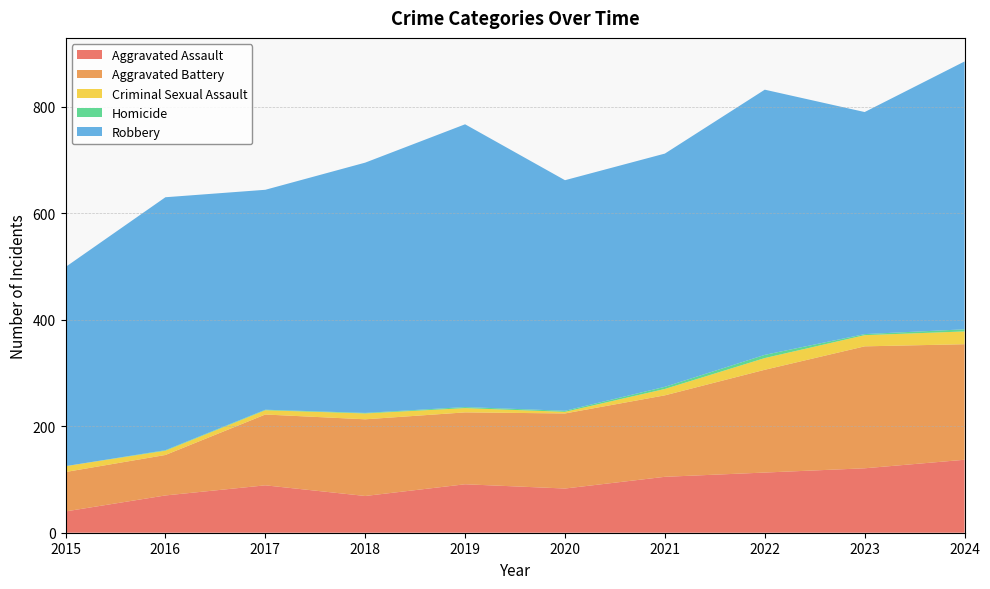

Reading left to right, transcribe all the data shown in this chart.

Aggravated Assault: 40	70	89	69	91	83	105	113	121	137
Aggravated Battery: 74	76	133	144	135	141	153	193	229	217
Criminal Sexual Assault: 11	8	8	11	8	3	12	22	21	24
Homicide: 0	1	1	1	2	2	4	6	2	4
Robbery: 374	475	413	470	531	433	438	498	417	503